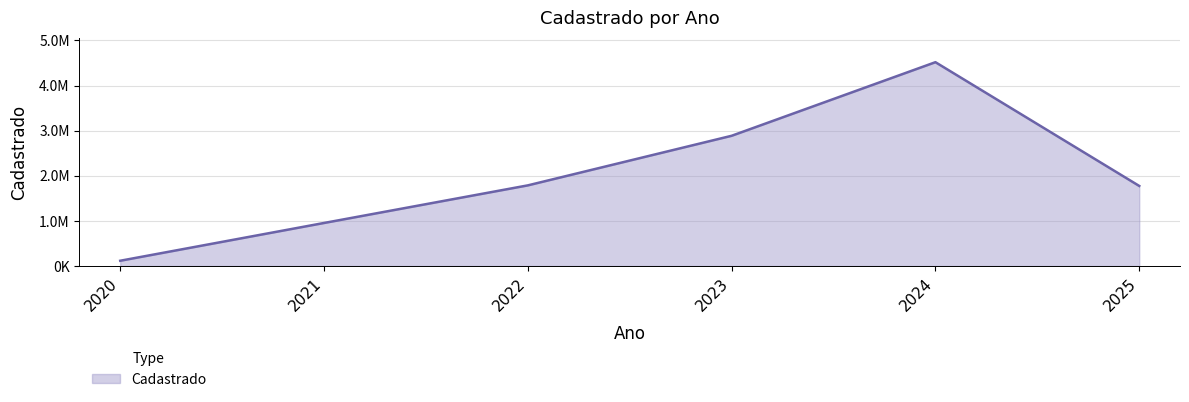

At which category does the data reach its first local peak?

2024